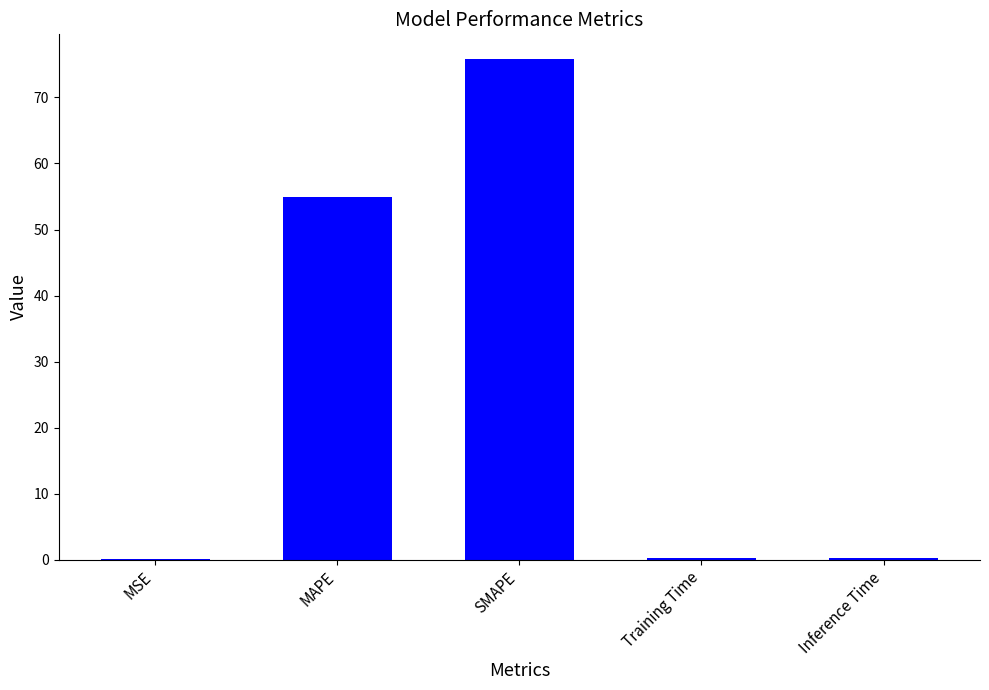

How many distinct data groups are displayed?

1